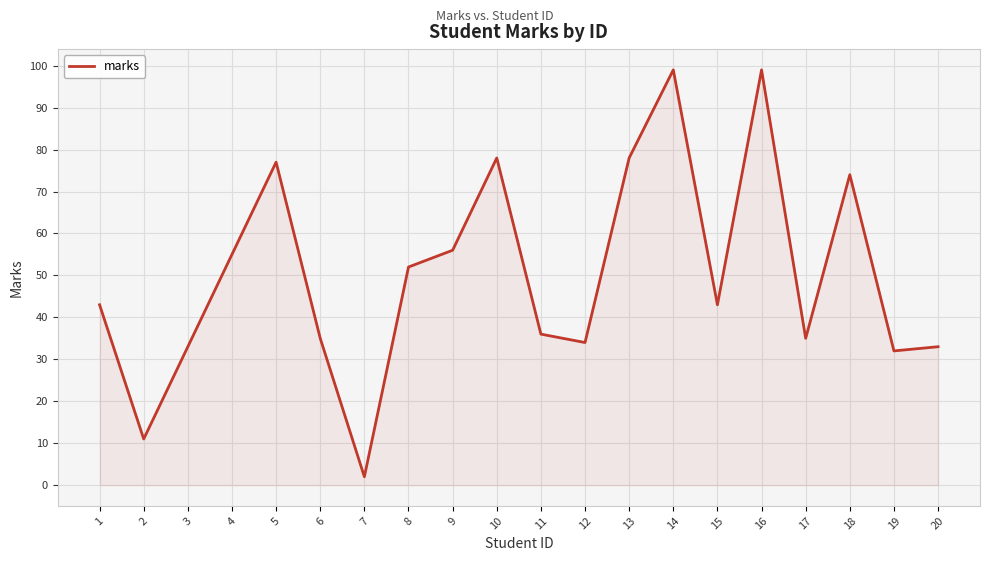

Approximately how many times larger is the value at 17 compared to 14?

0.4